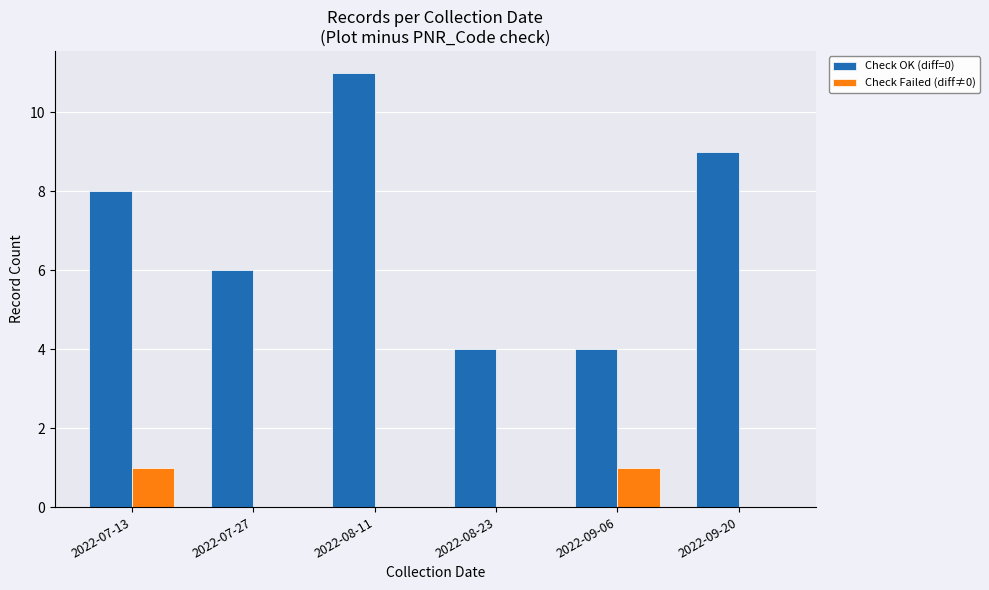

Is it true that Check Failed (diff≠0) equals 1 at 2022-07-13?

True